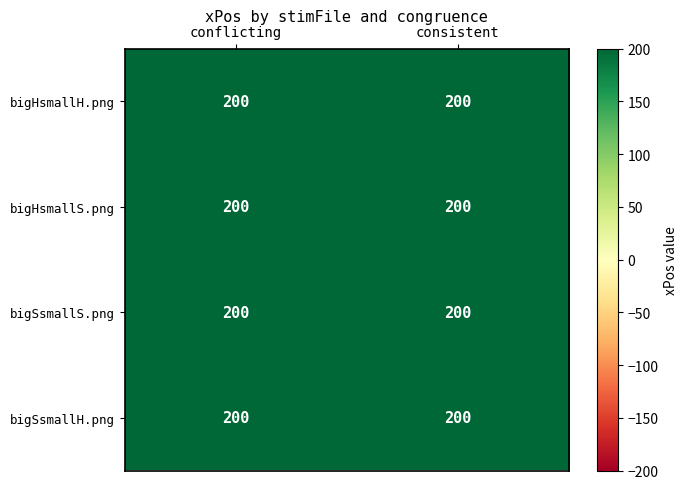

At consistent, list the series in order from largest to smallest.

bigHsmallH.png, bigHsmallS.png, bigSsmallS.png, bigSsmallH.png